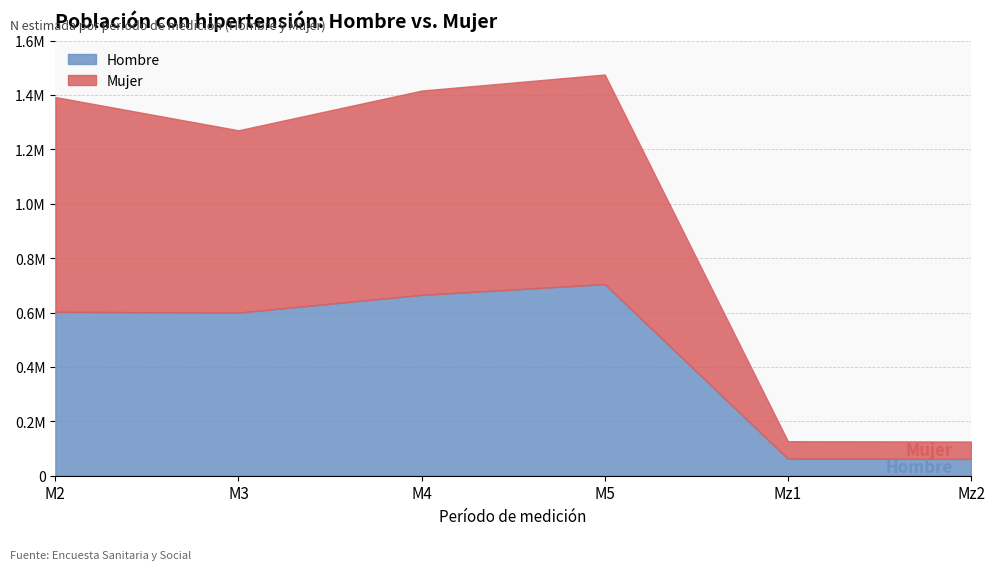

What is the difference between the highest and lowest values at Mz1?

1655